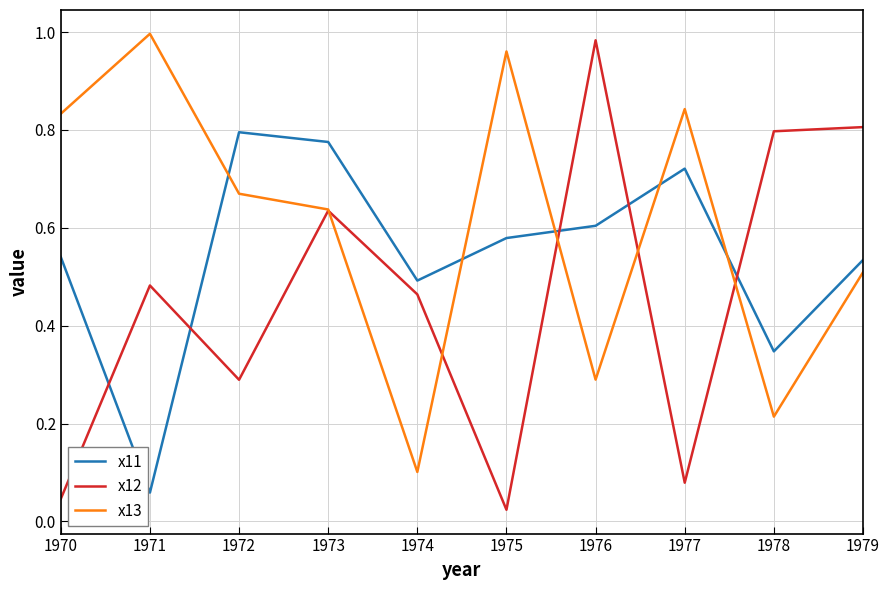

The value of x11 at 1973 is 0.3. True or false?

False